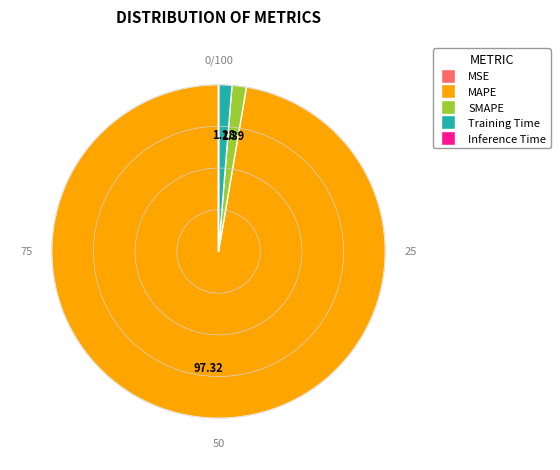

Is it true that MAPE is 97% of the pie?

True